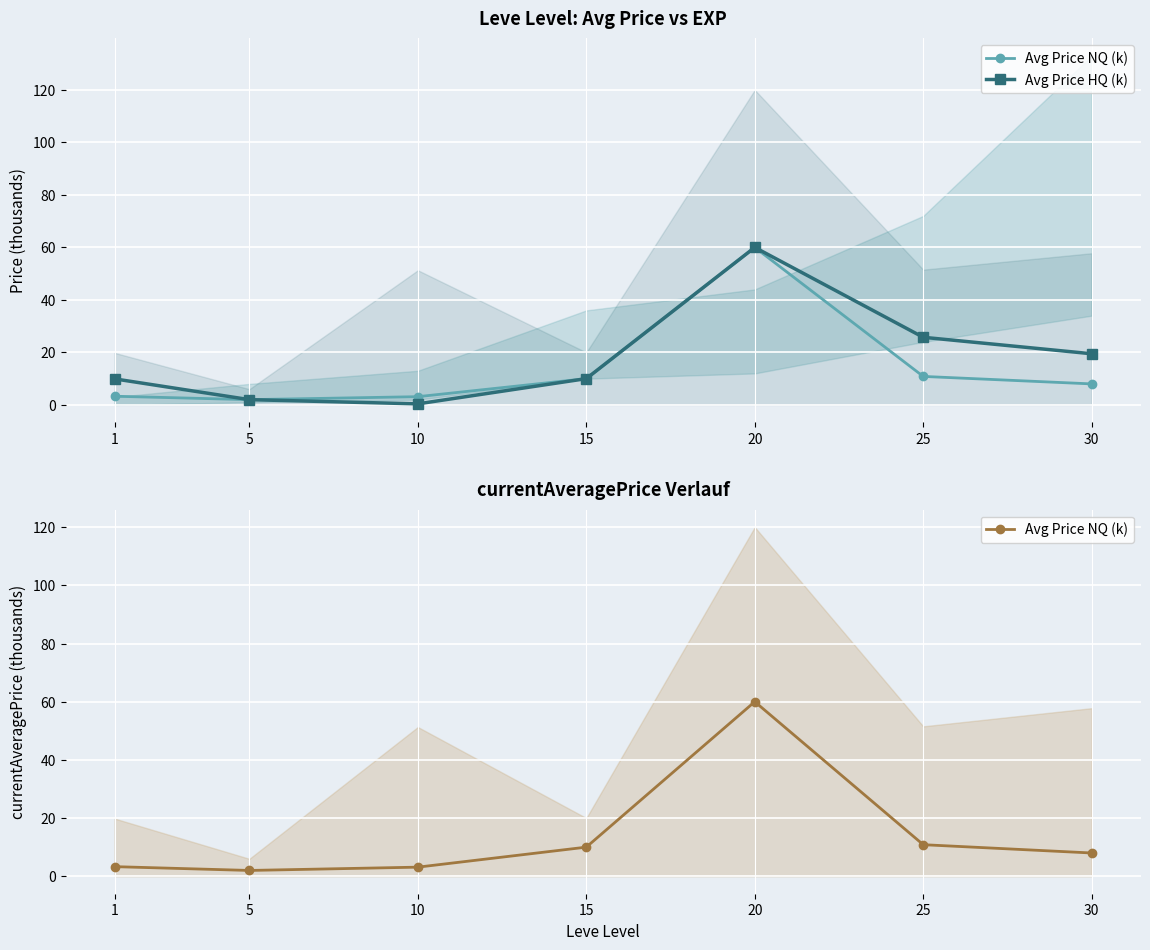

True or false: Avg Price NQ (k) and Avg Price HQ (k) intersect in this chart.

False